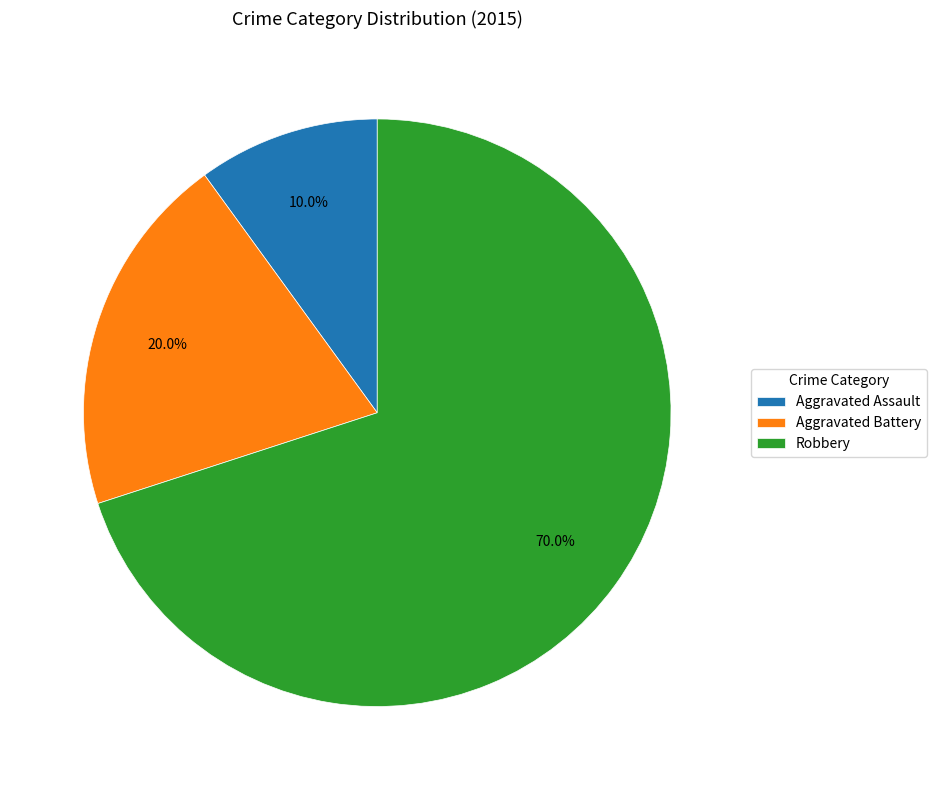

What is the ratio of the value at Robbery to the value at Aggravated Battery?

3.5